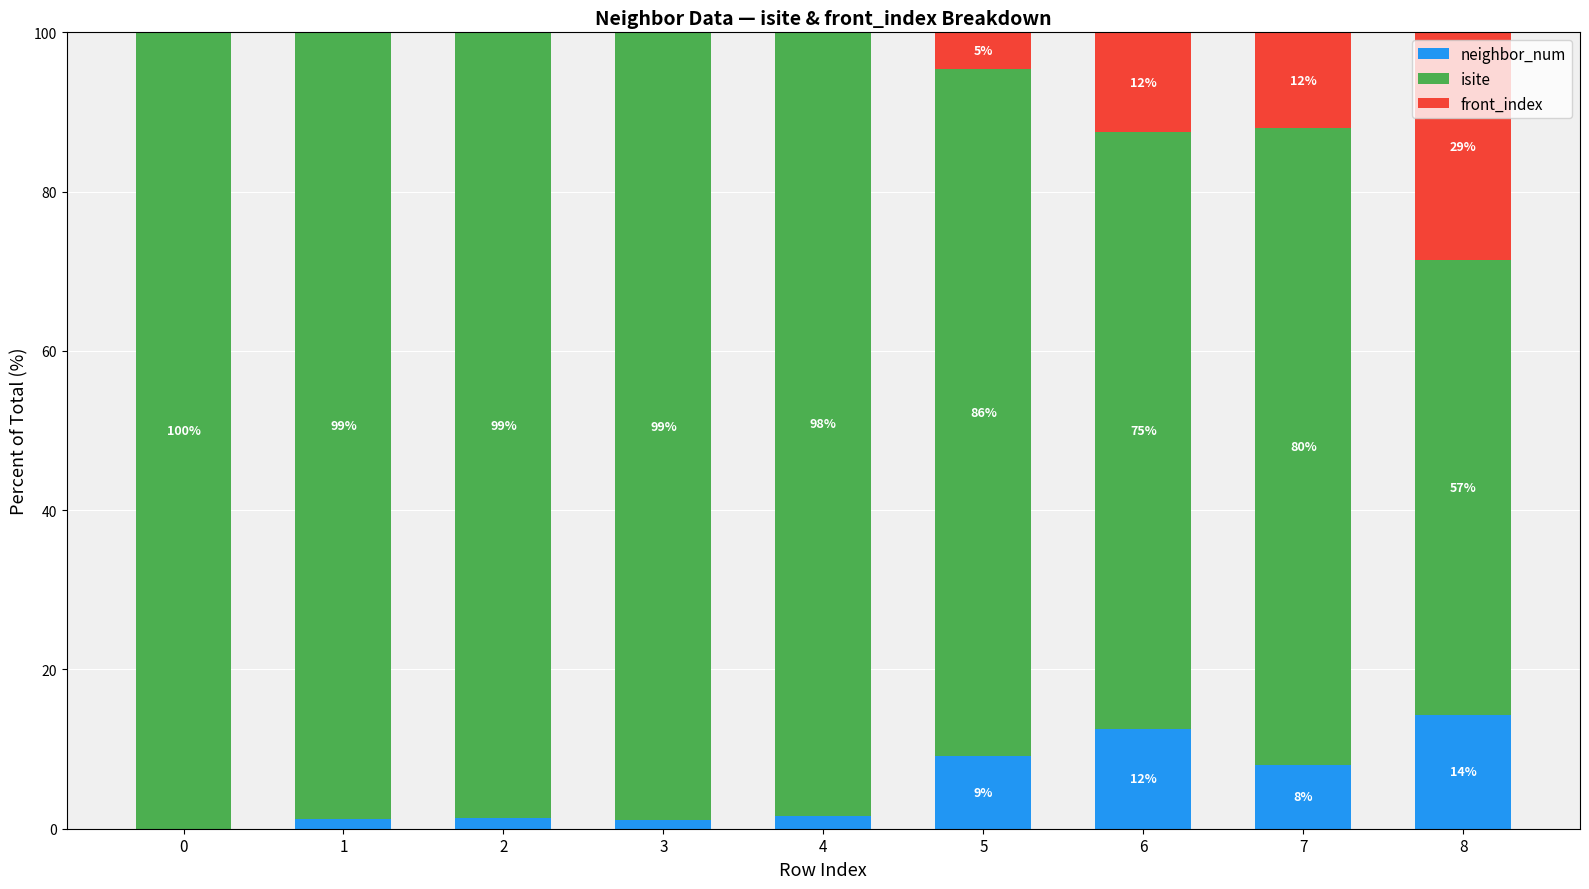

The value of neighbor_num at 7 is 3.6. True or false?

False